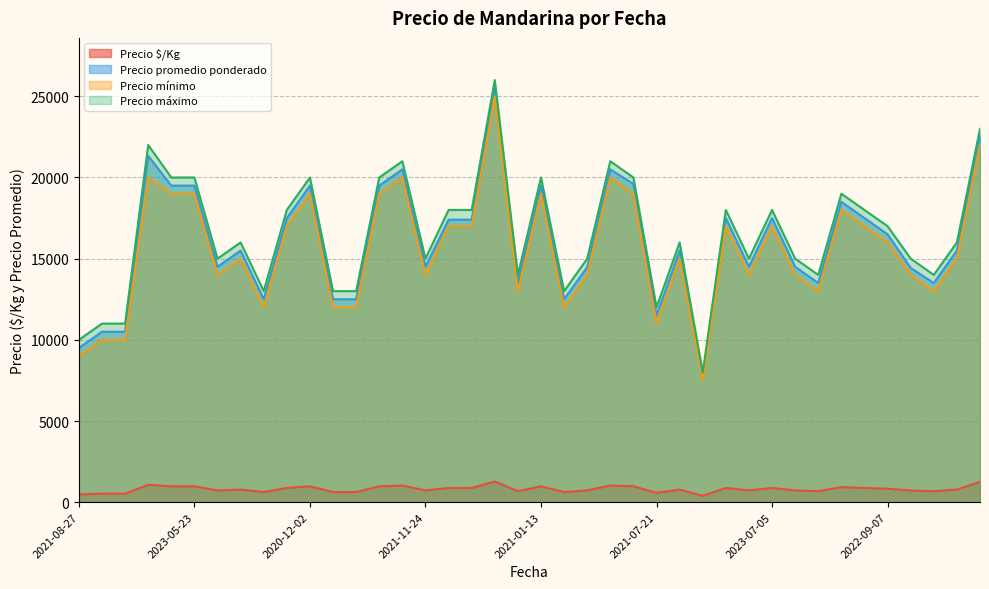

The Precio mínimo series shows 21535 at 2021-11-25. True or false?

False